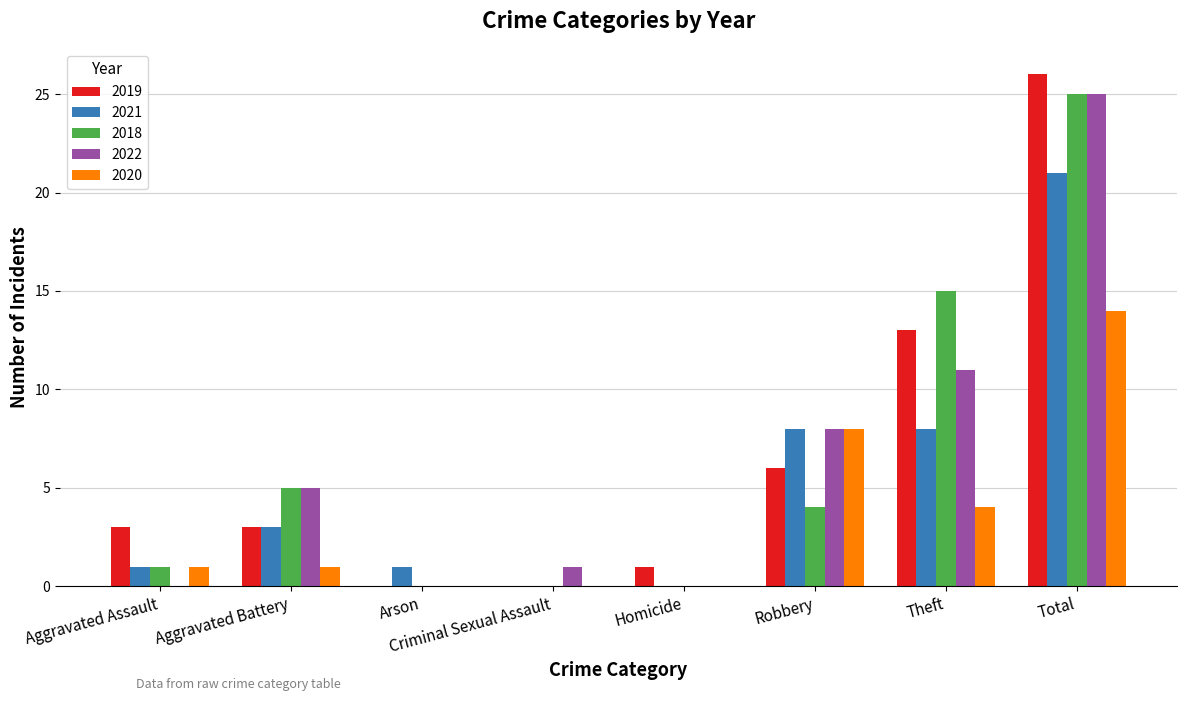

True or false: 2018 has a value of 0 at Arson.

True